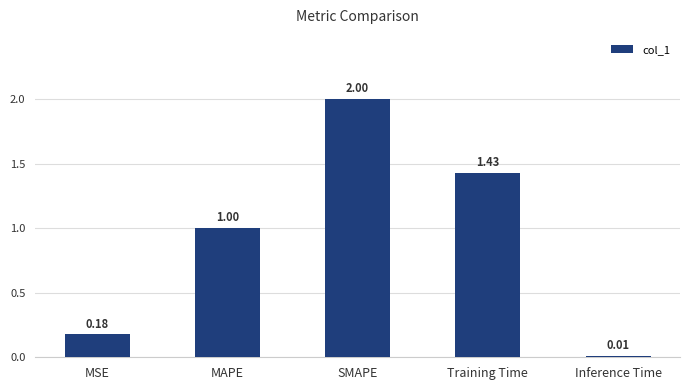

Is it true that the value at Training Time is 0.4?

False